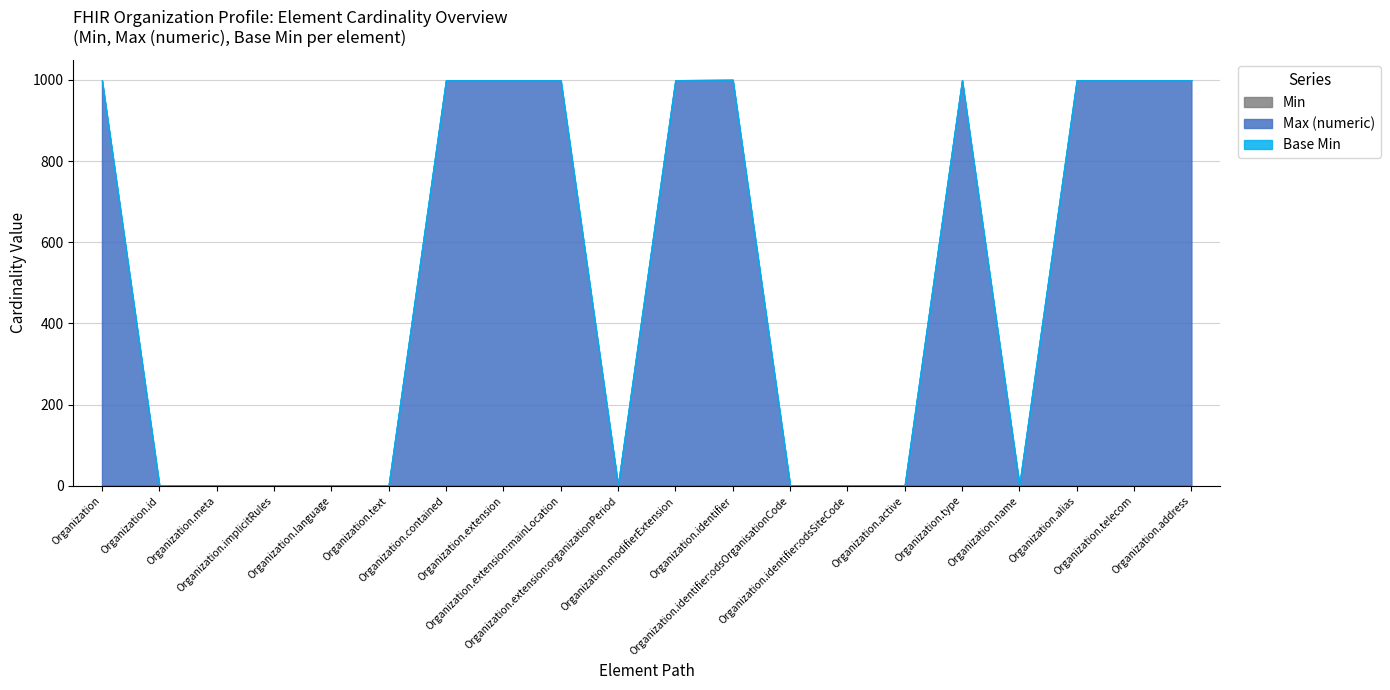

Rank the series at Organization.identifier:odsOrganisationCode from highest to lowest value.

Max (numeric), Min, Base Min